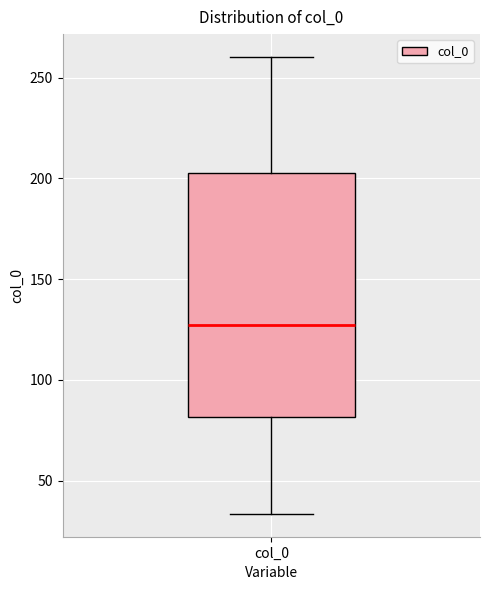

Where does the median line of the box for col_0 sit on the y-axis? The values are not printed on the chart, so give them approximately, as read against the axis.

125